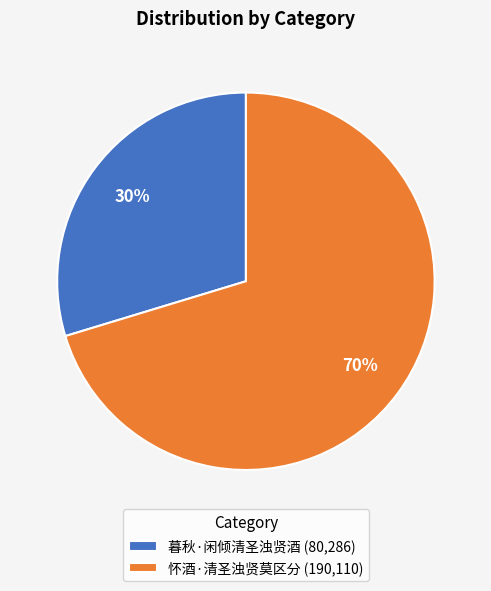

Is it true that 暮秋·闲倾清圣浊贤酒 is 16% of the pie?

False